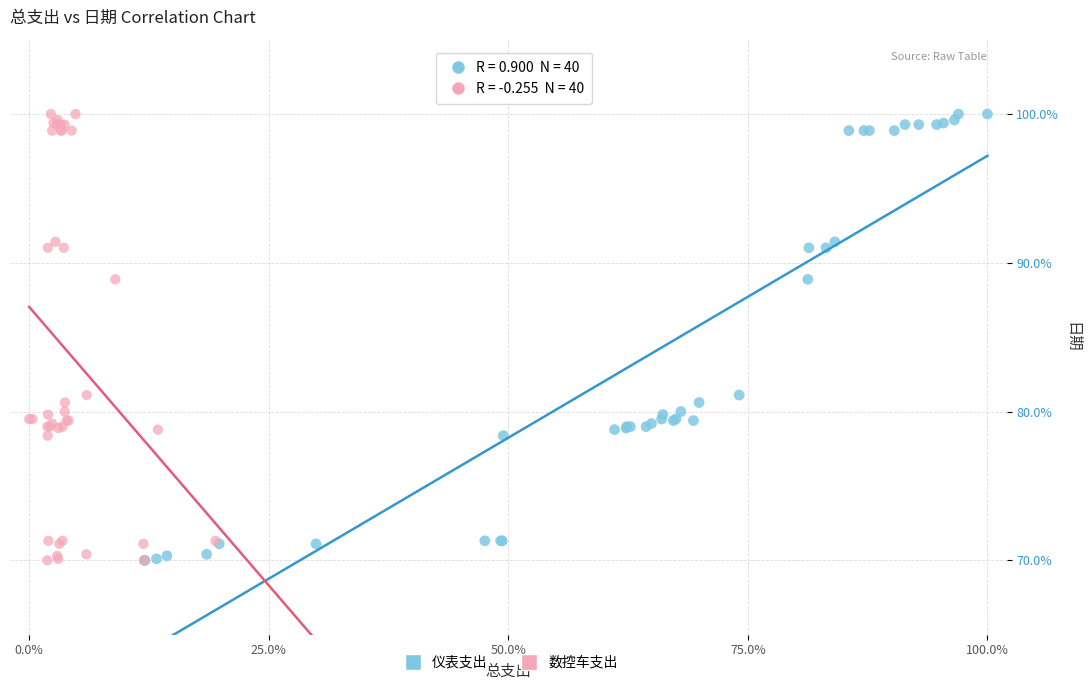

What are all the series names shown in the legend?

仪表支出, 数控车支出